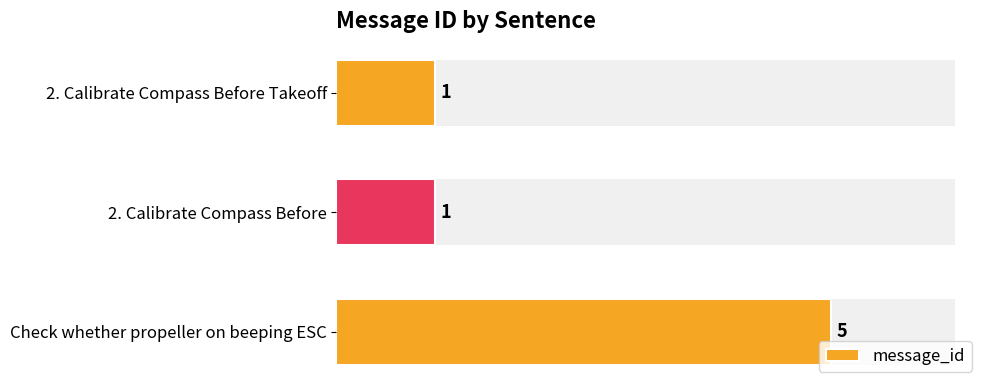

What is the average value?

2